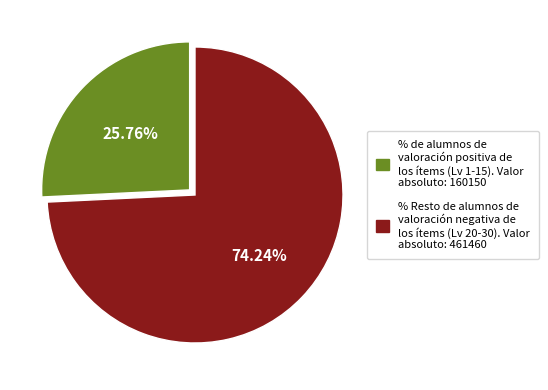

Is there a majority slice in this chart?

Yes